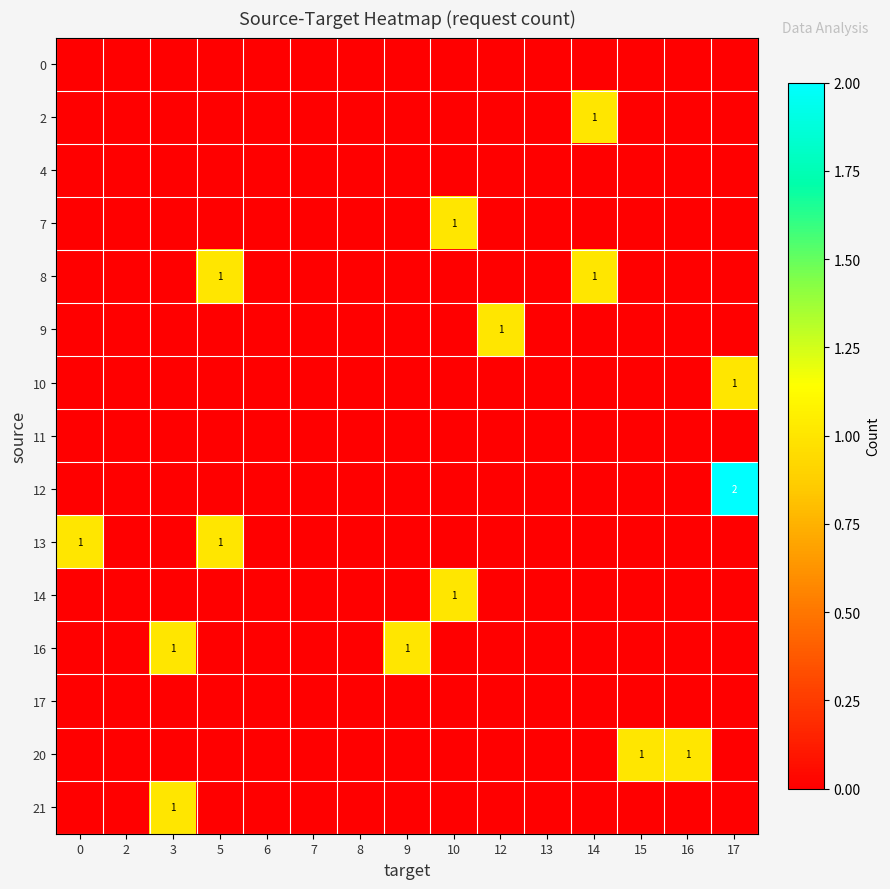

What is the difference between the maximum and minimum values in the 7 series?

1